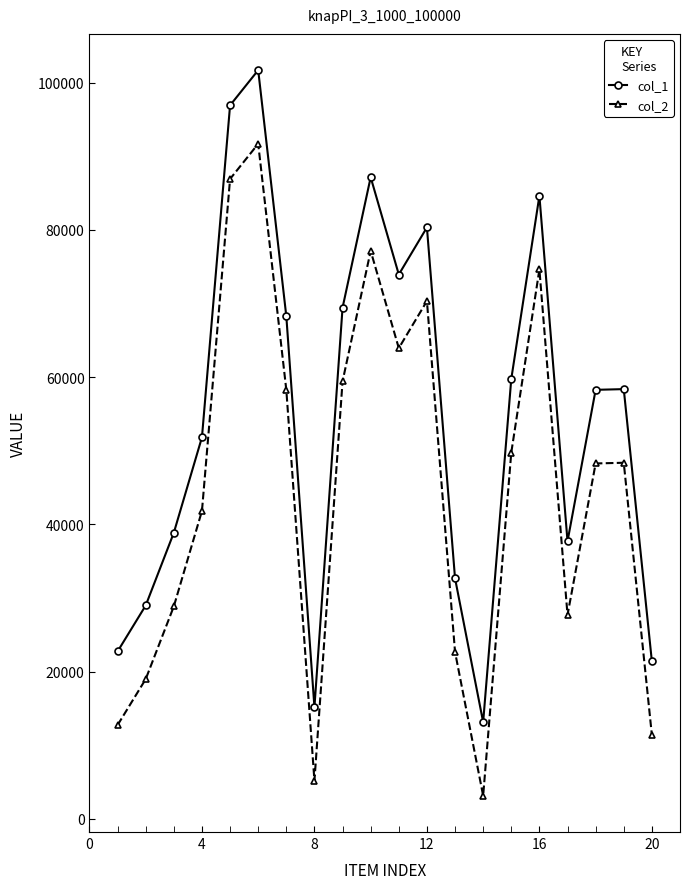

How many distinct data groups are displayed?

2